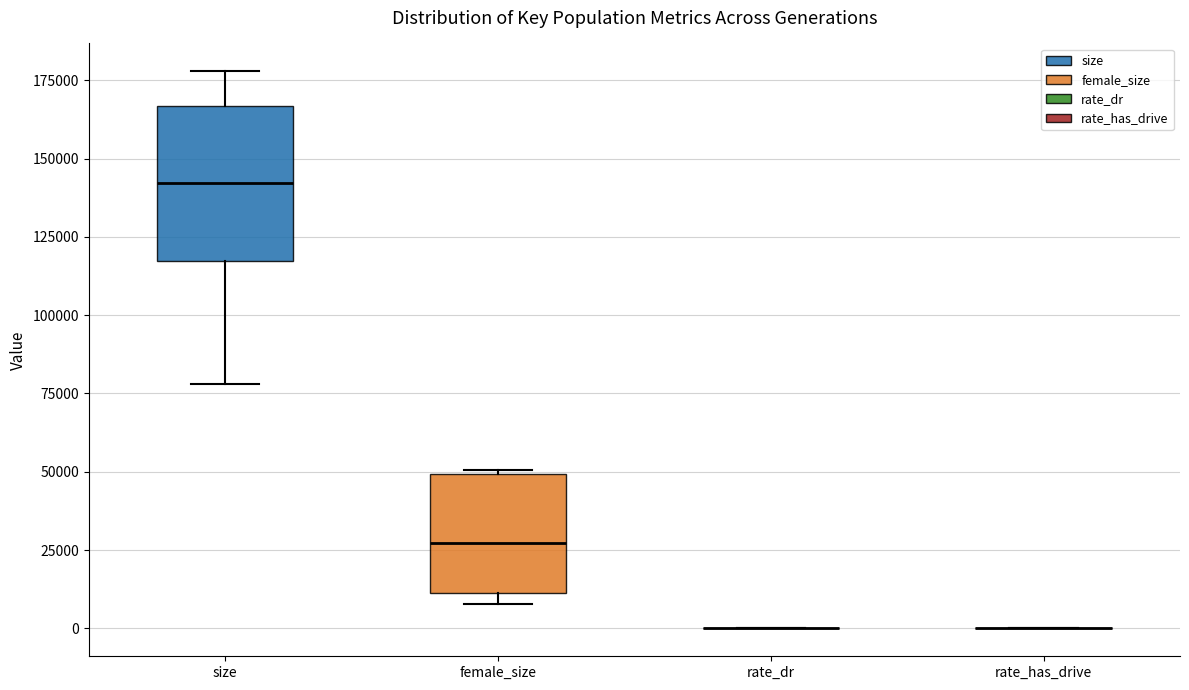

Which box is the tallest, from its lower edge to its upper edge?

size